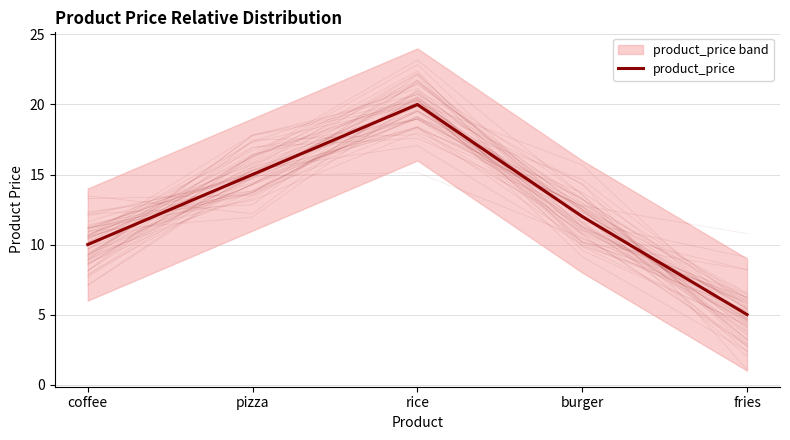

What is the sum of all values?

62